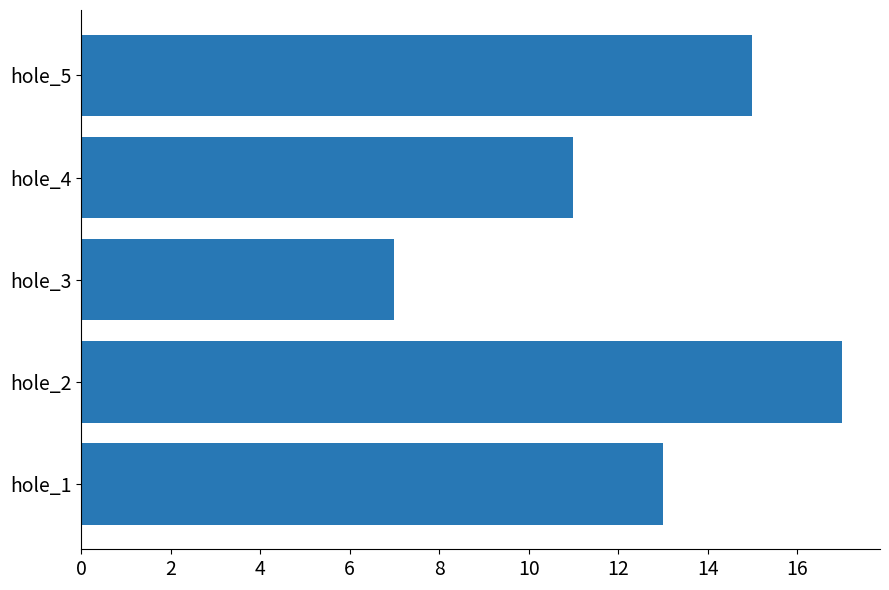

Which has a higher value, hole_2 or hole_4?

hole_2